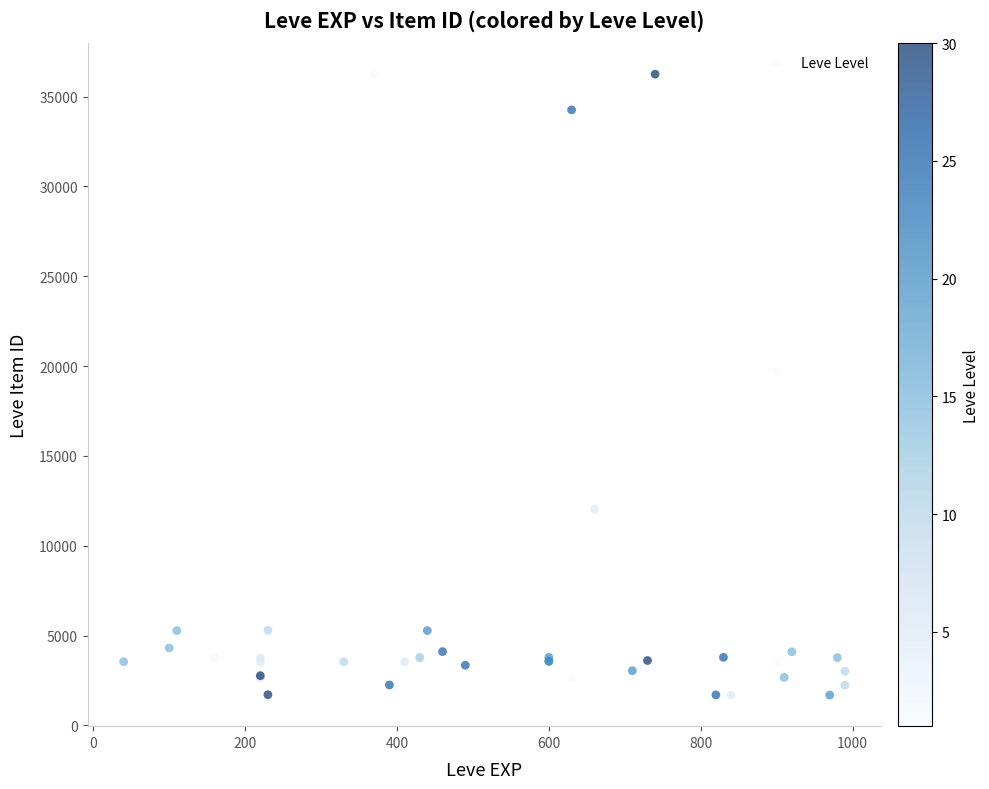

What Y value in the scatter plot is closest to 18967?

19744